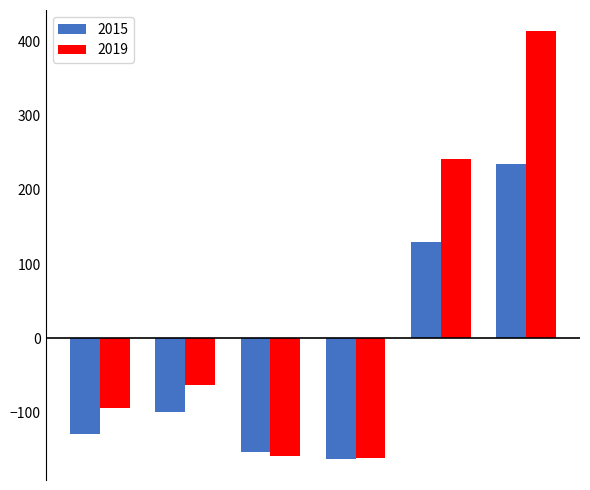

What is the sum of all 2019 values?

179.0